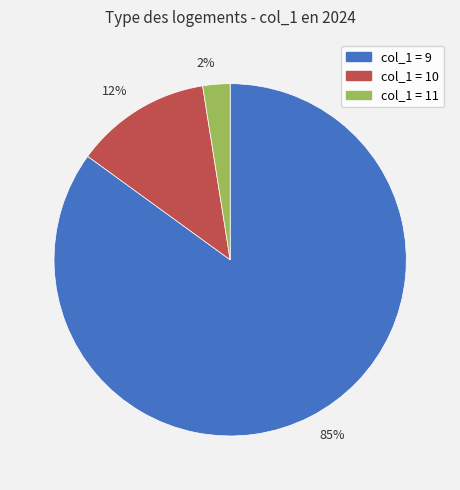

Combined, do 85% and 2% account for over 50%?

Yes